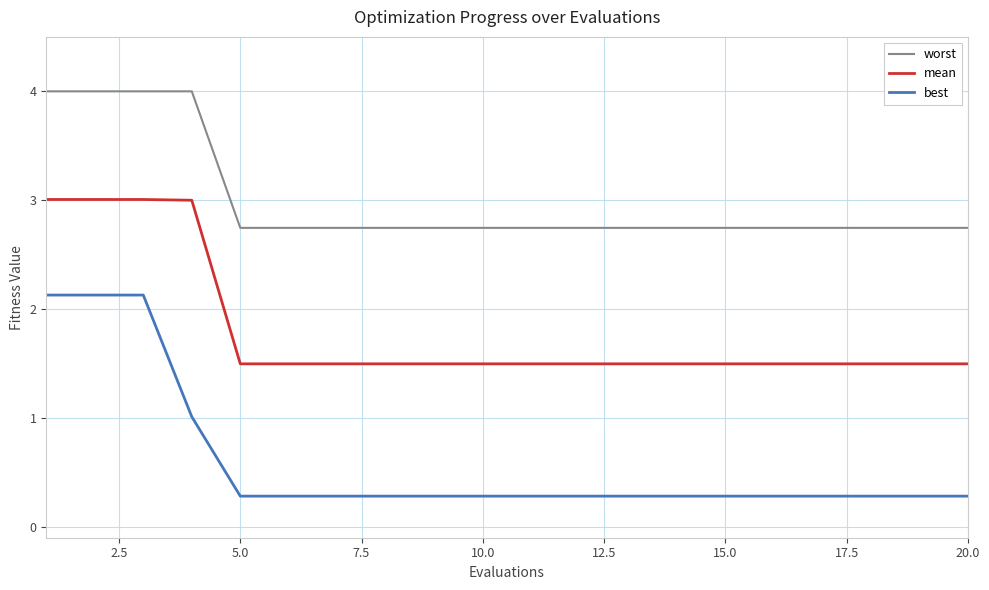

Which series has the largest range (max minus min)?

best